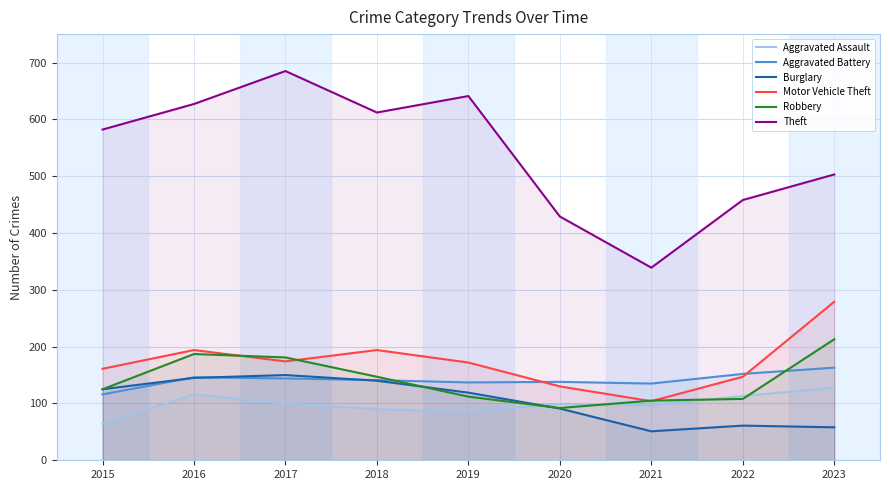

Between 2020 and 2019, which is larger?

2020